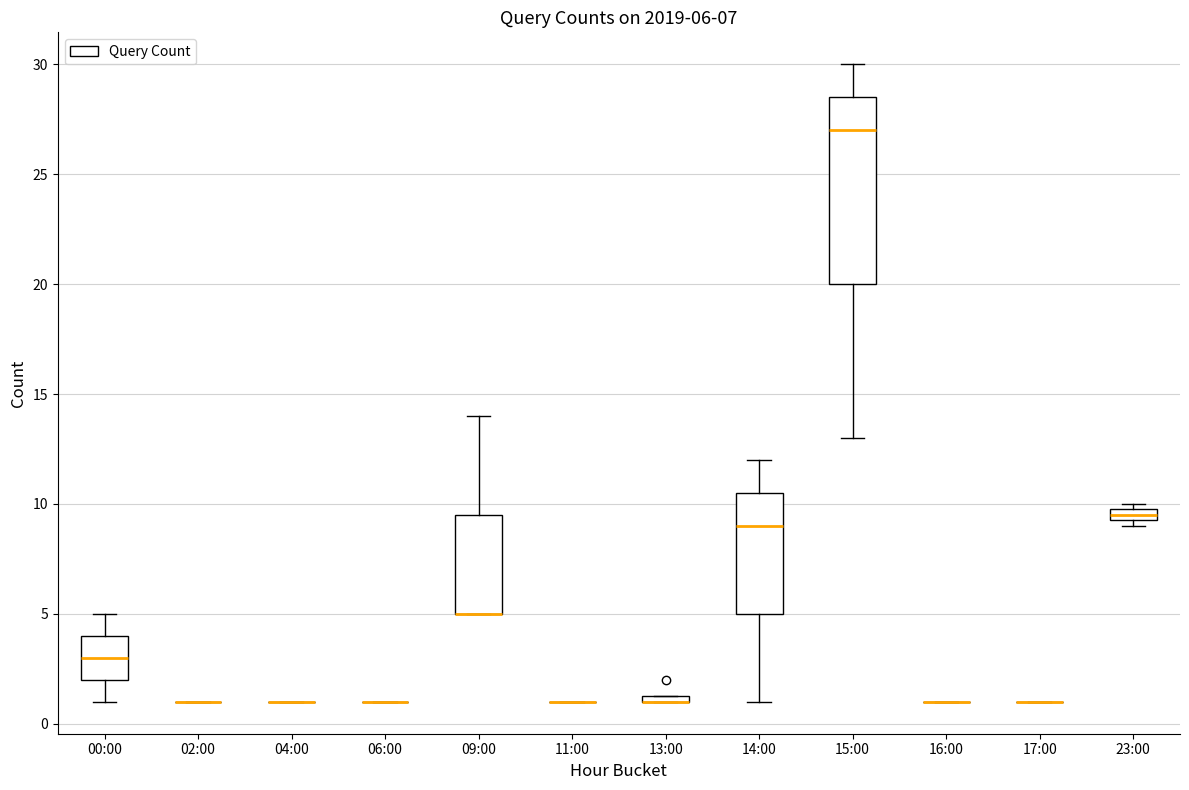

Which box is the tallest, from its lower edge to its upper edge?

15:00